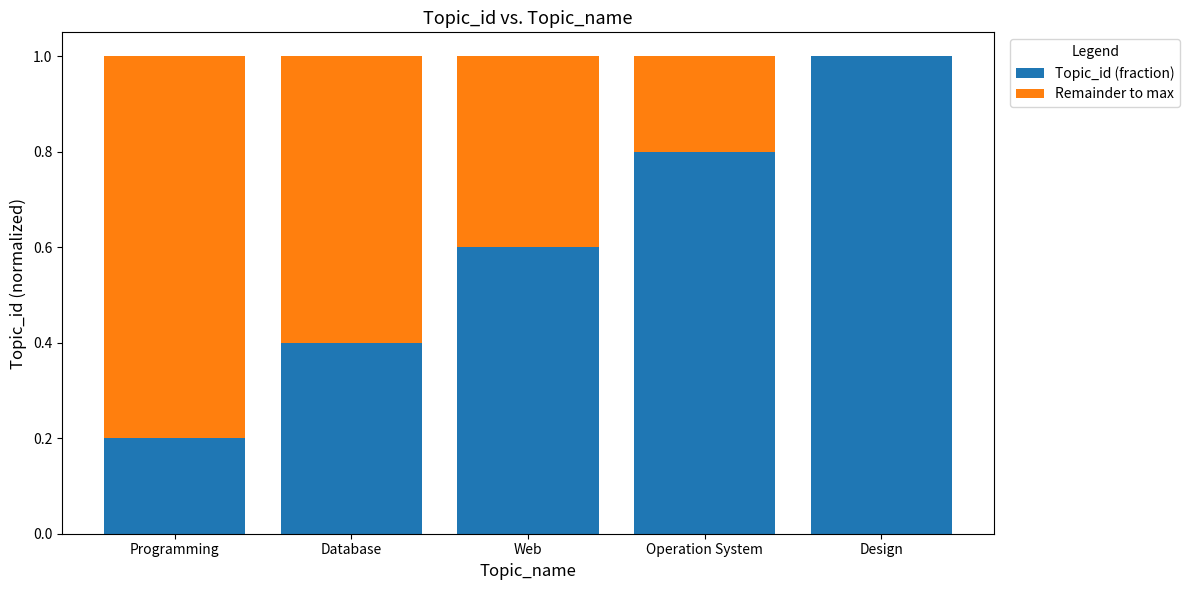

What is the total value across all series at Design?

1.0